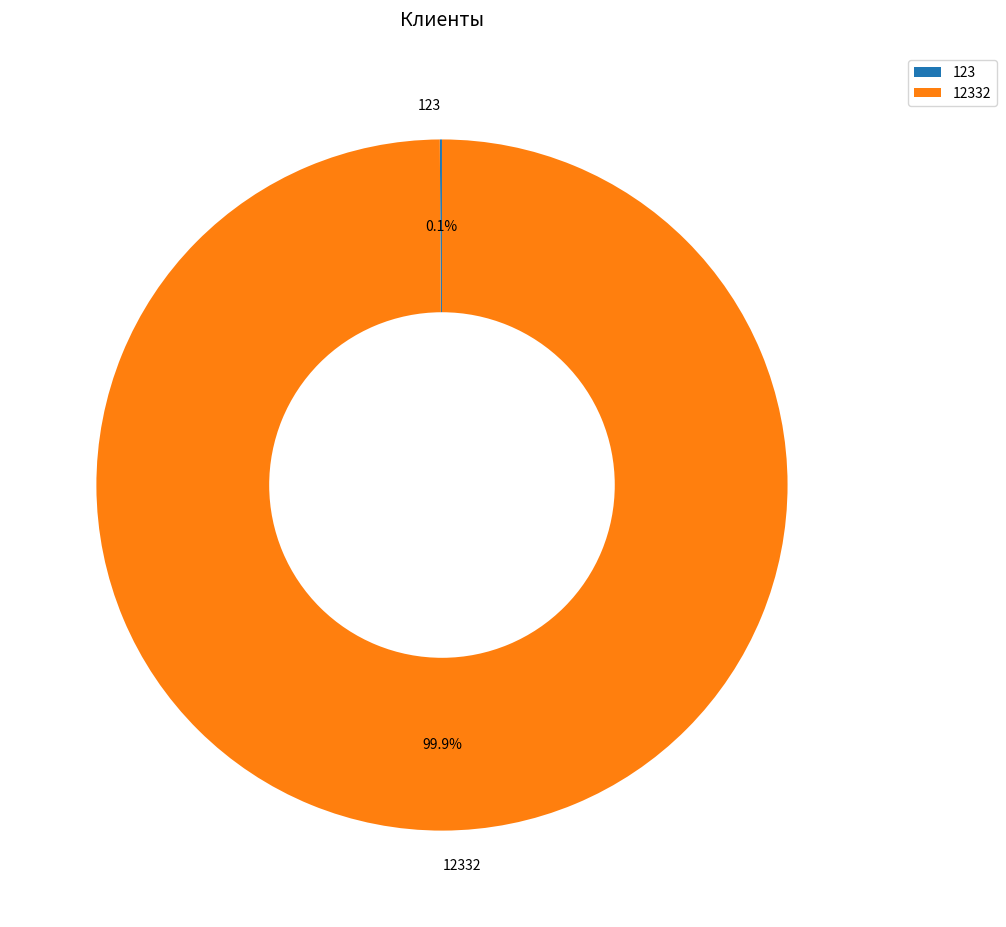

Is there any slice that represents more than half of the pie?

Yes